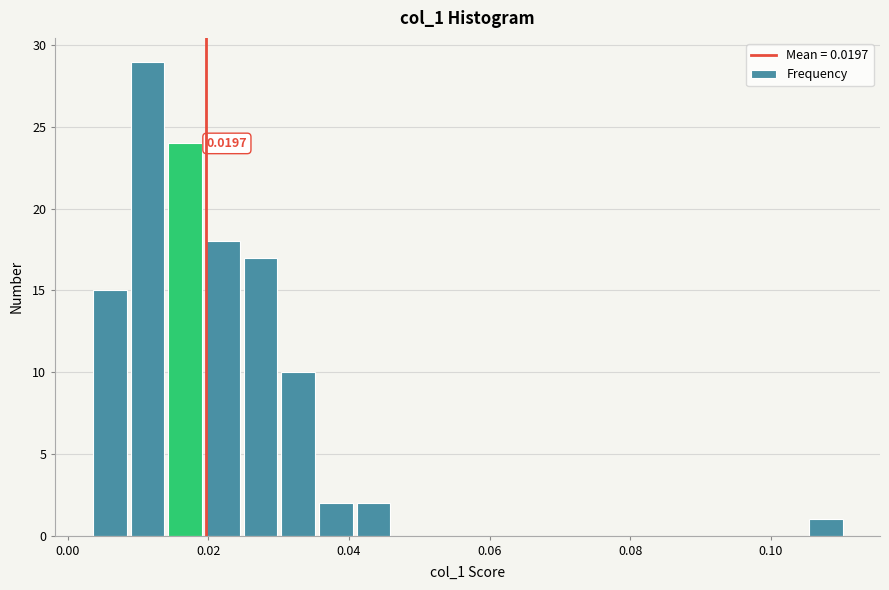

Around what value on the x-axis is the tallest bar? Give the approximate position of its centre, as read against the axis.

0.012